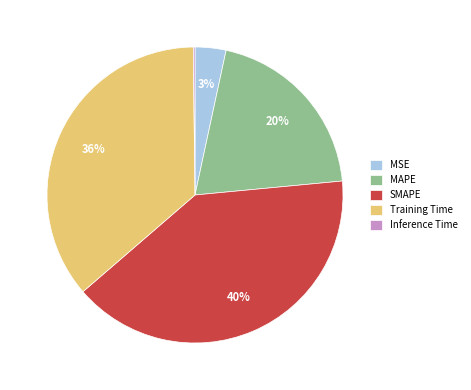

Which slice is the largest?

SMAPE